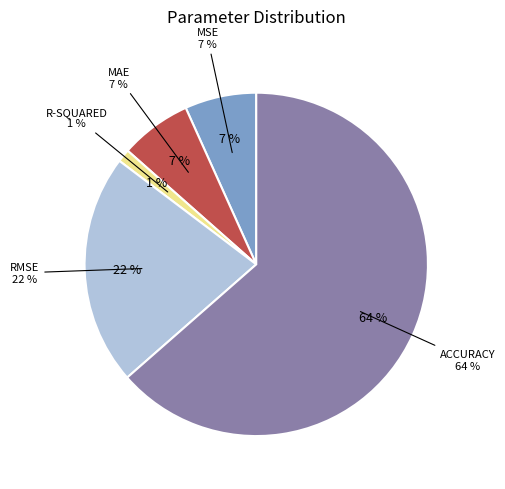

Is there a majority slice in this chart?

Yes